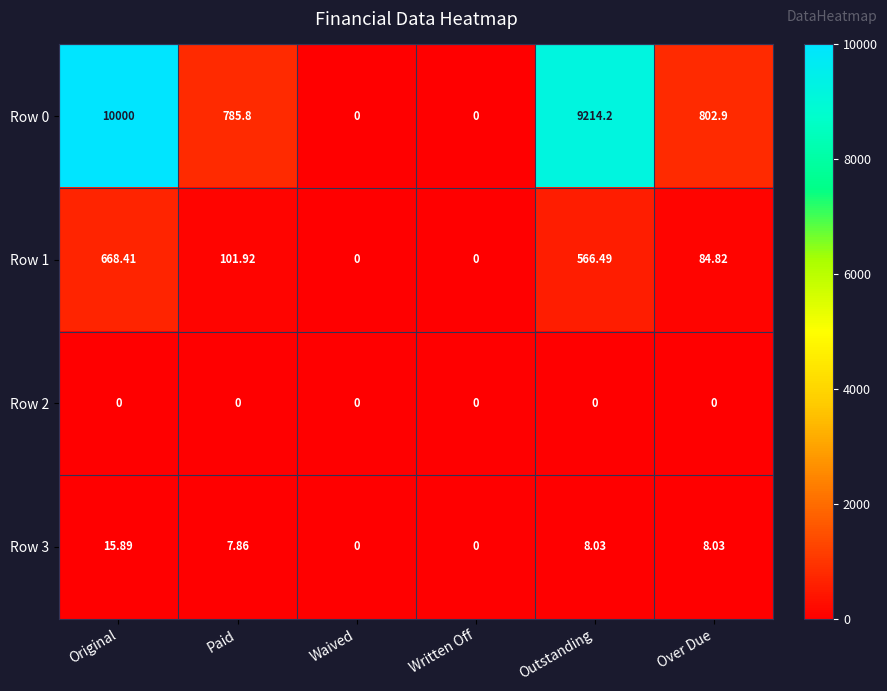

Which category has the highest value in the Row 0 series?

Original